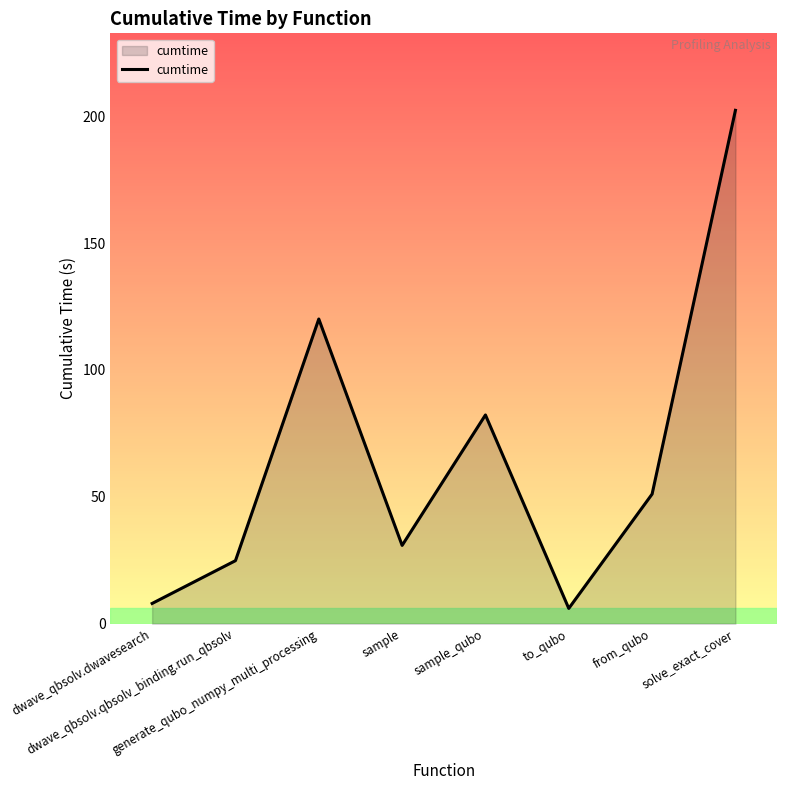

How many lines are shown in the chart?

1